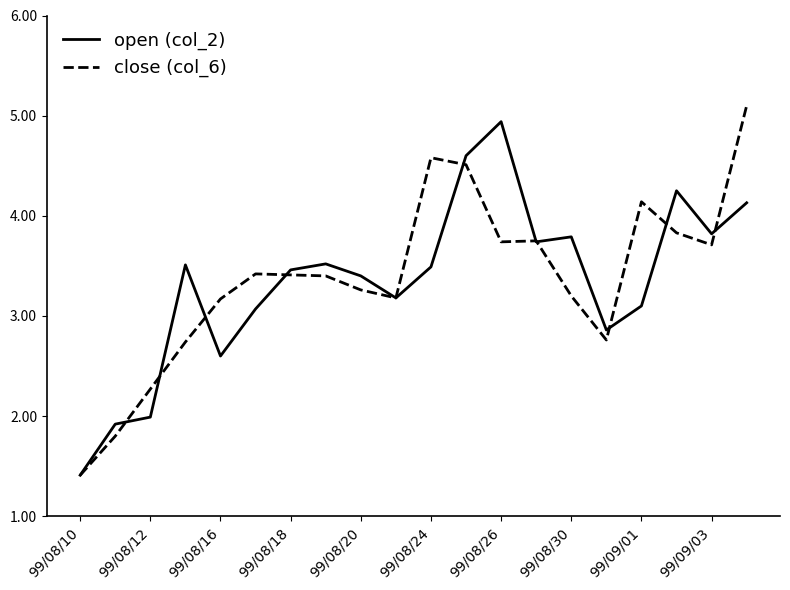

Which series ends up on top after the final intersection of close (col_6) and open (col_2)?

close (col_6)